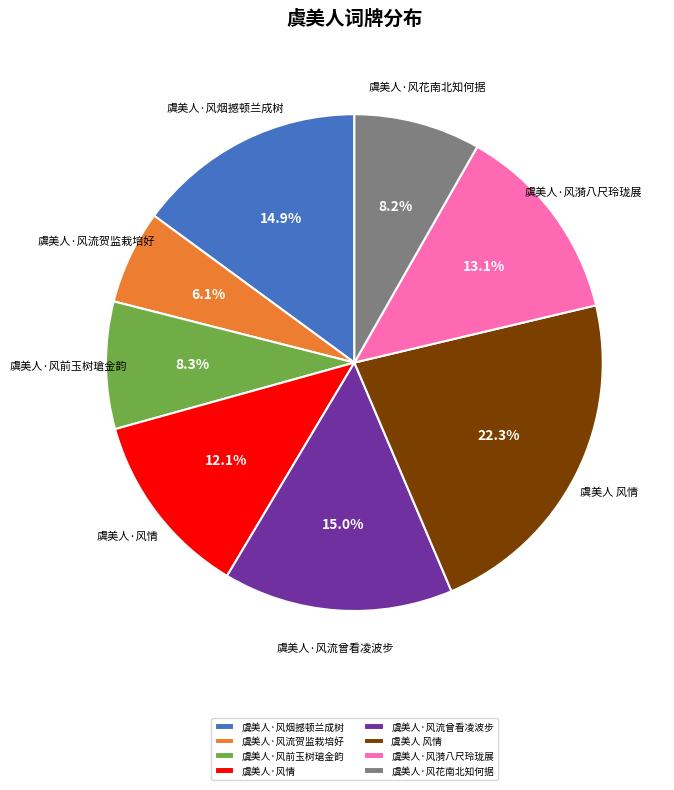

Which category has the smallest portion of the pie?

虞美人·风流贺监栽培好